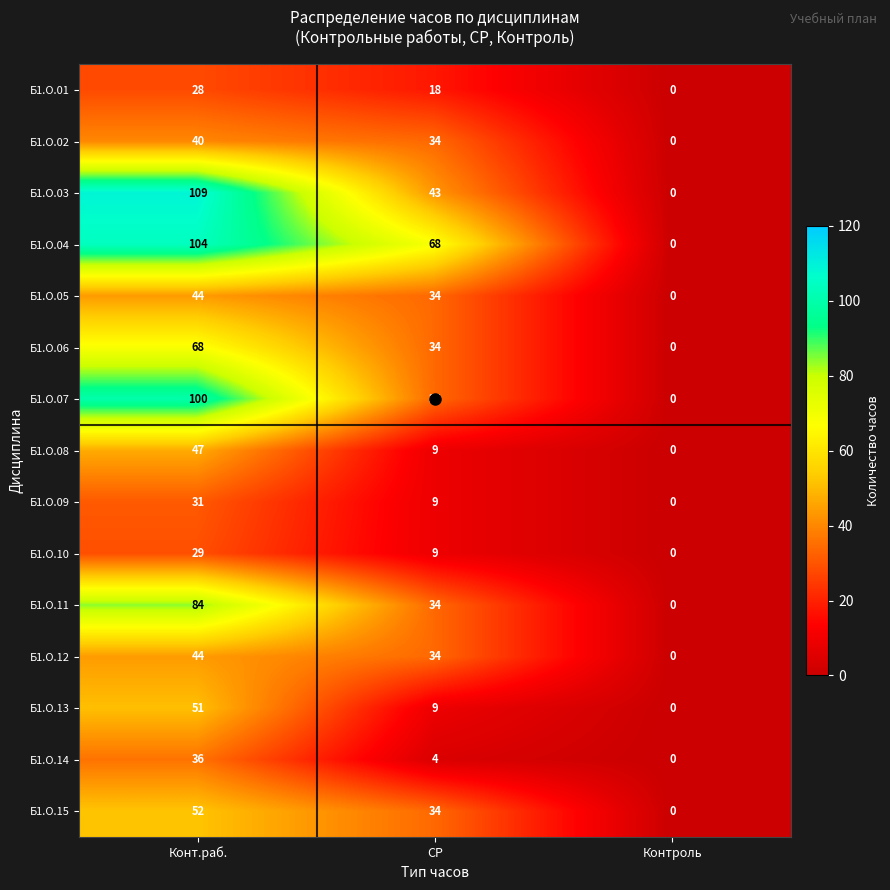

What is the difference between the maximum and minimum values in the Б1.О.04 series?

104